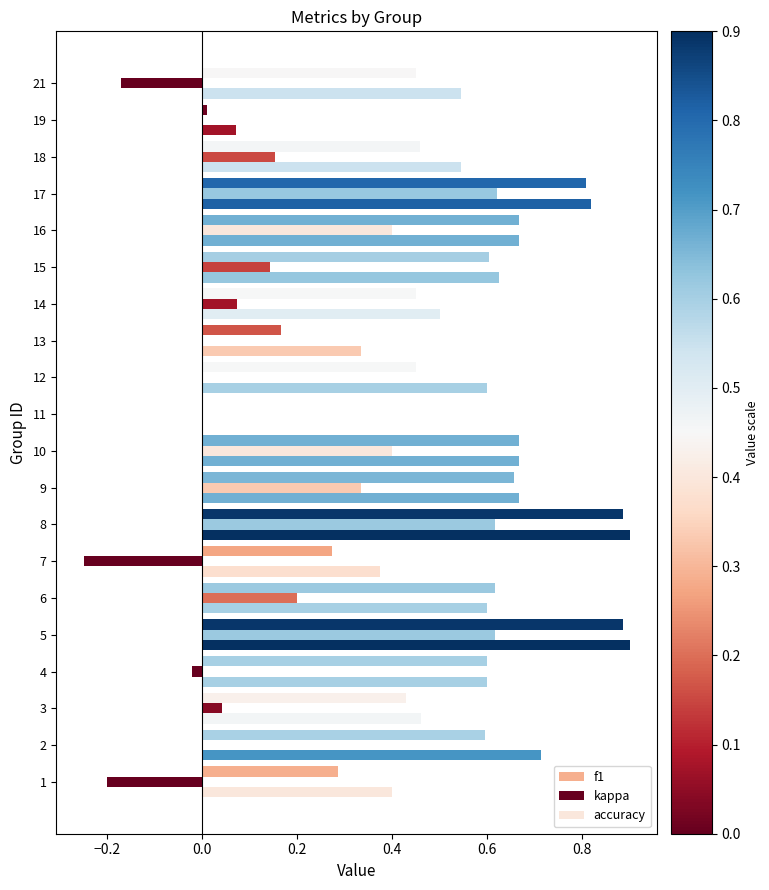

How many positive values does the accuracy series have?

19